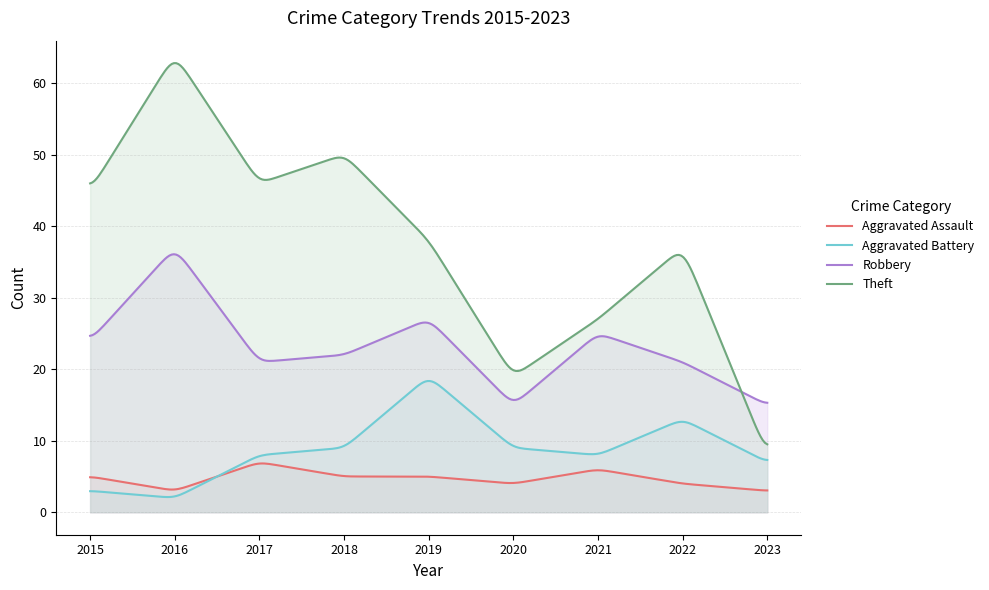

Rank the series by their maximum value, from lowest to highest.

Aggravated Assault, Aggravated Battery, Robbery, Theft